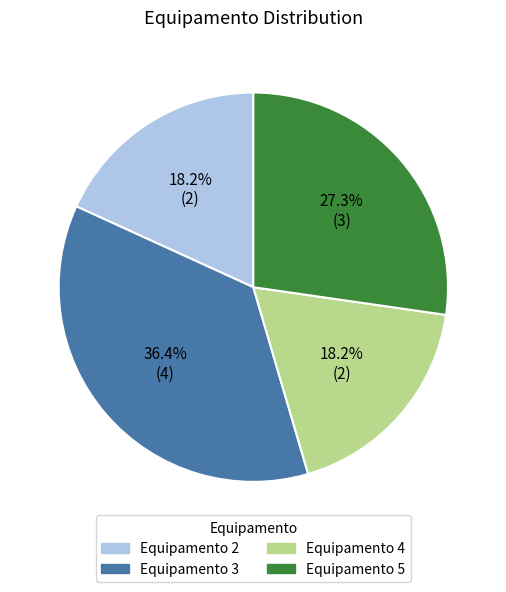

Is Equipamento 5 the majority of the pie?

No